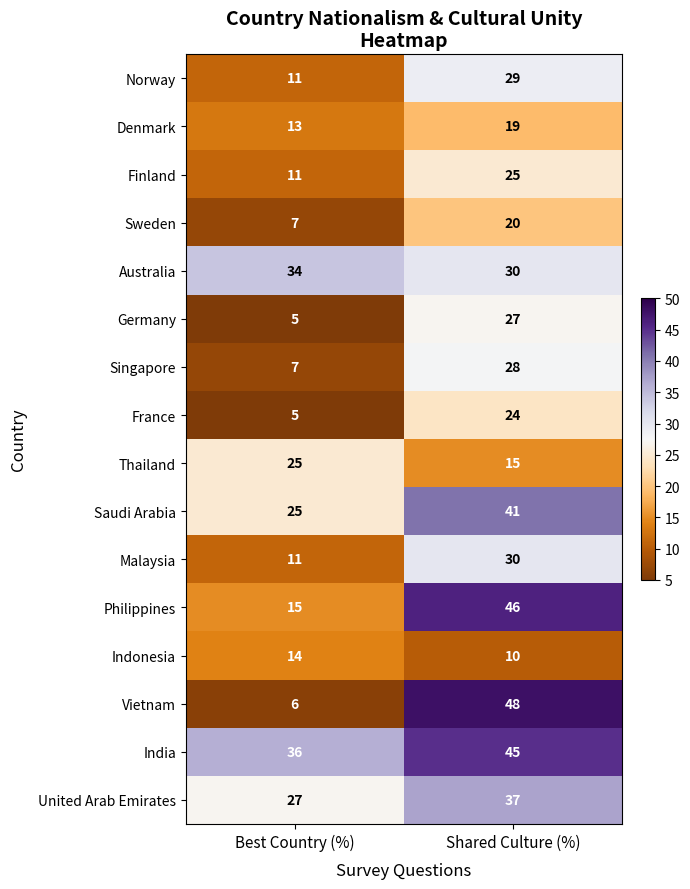

What is the spread (max minus min) of values at Best Country (%)?

31